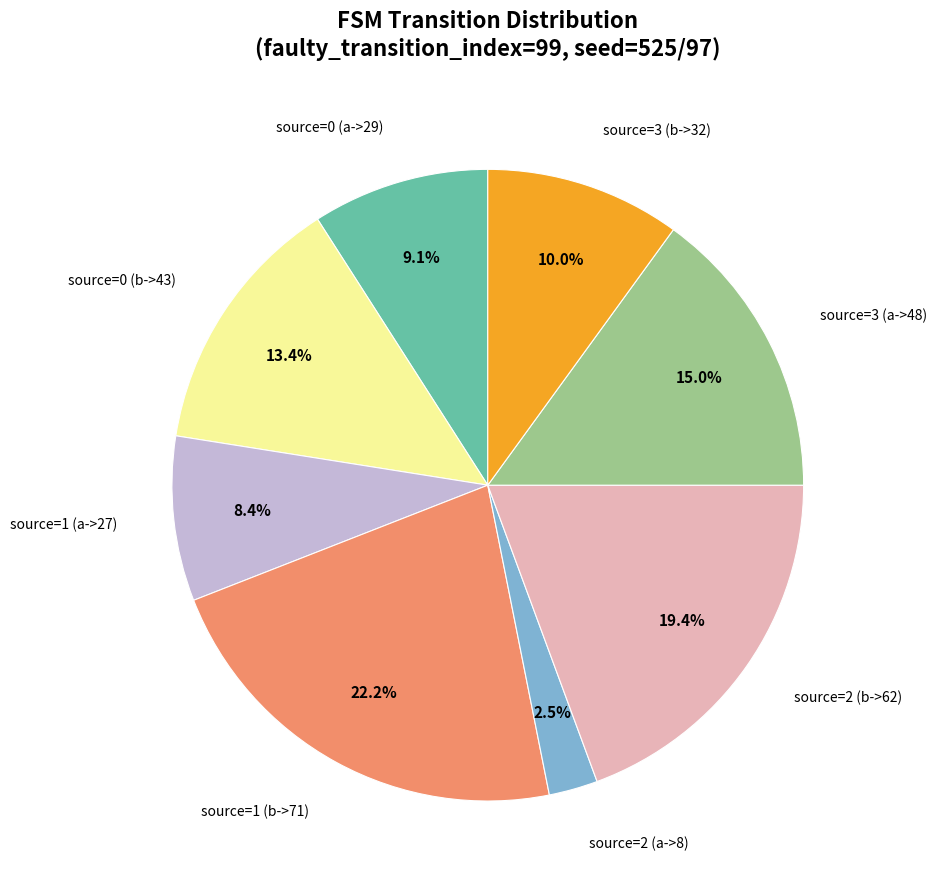

To the nearest percent, what is the difference between the source=0 (b->43) and source=1 (a->27) slice percentages?

5%